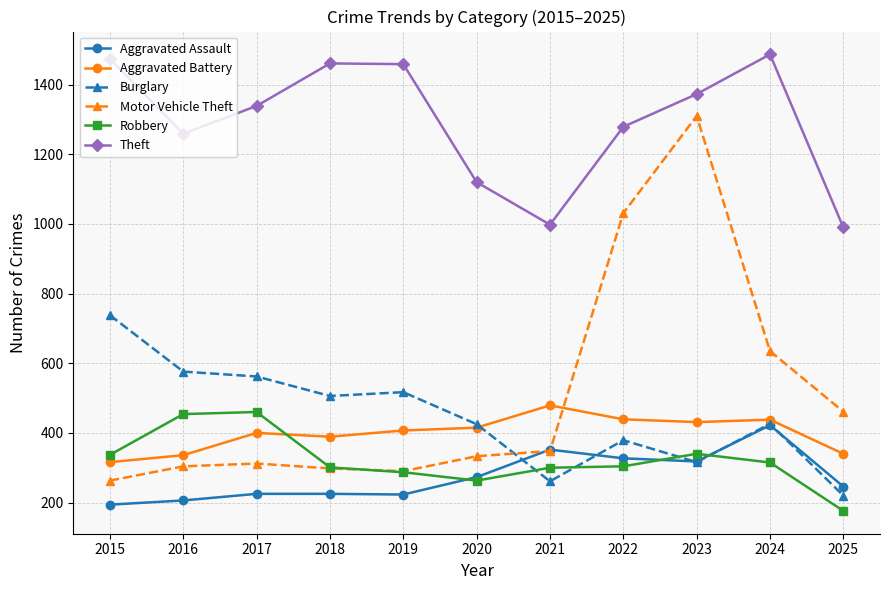

Which series has the largest range (max minus min)?

Motor Vehicle Theft